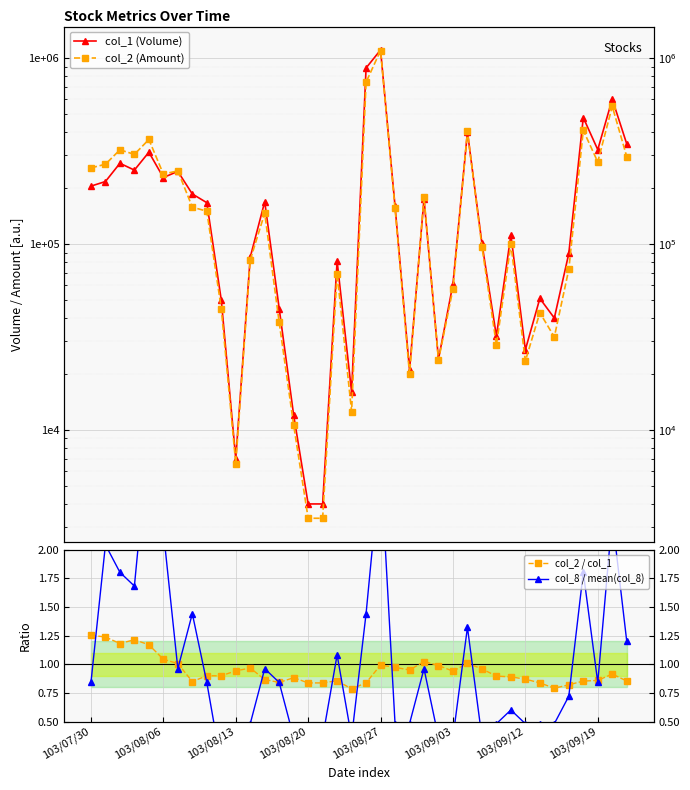

What is the spread (max minus min) of values at 23?

179259.0